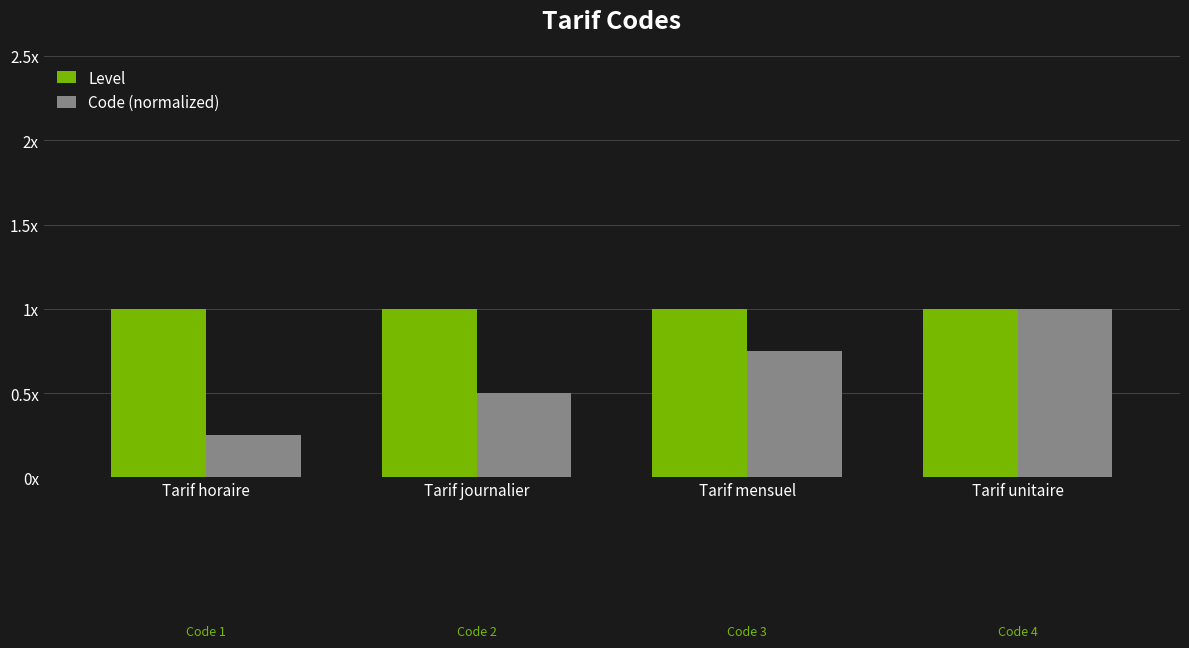

What position from the left is Tarif horaire?

1